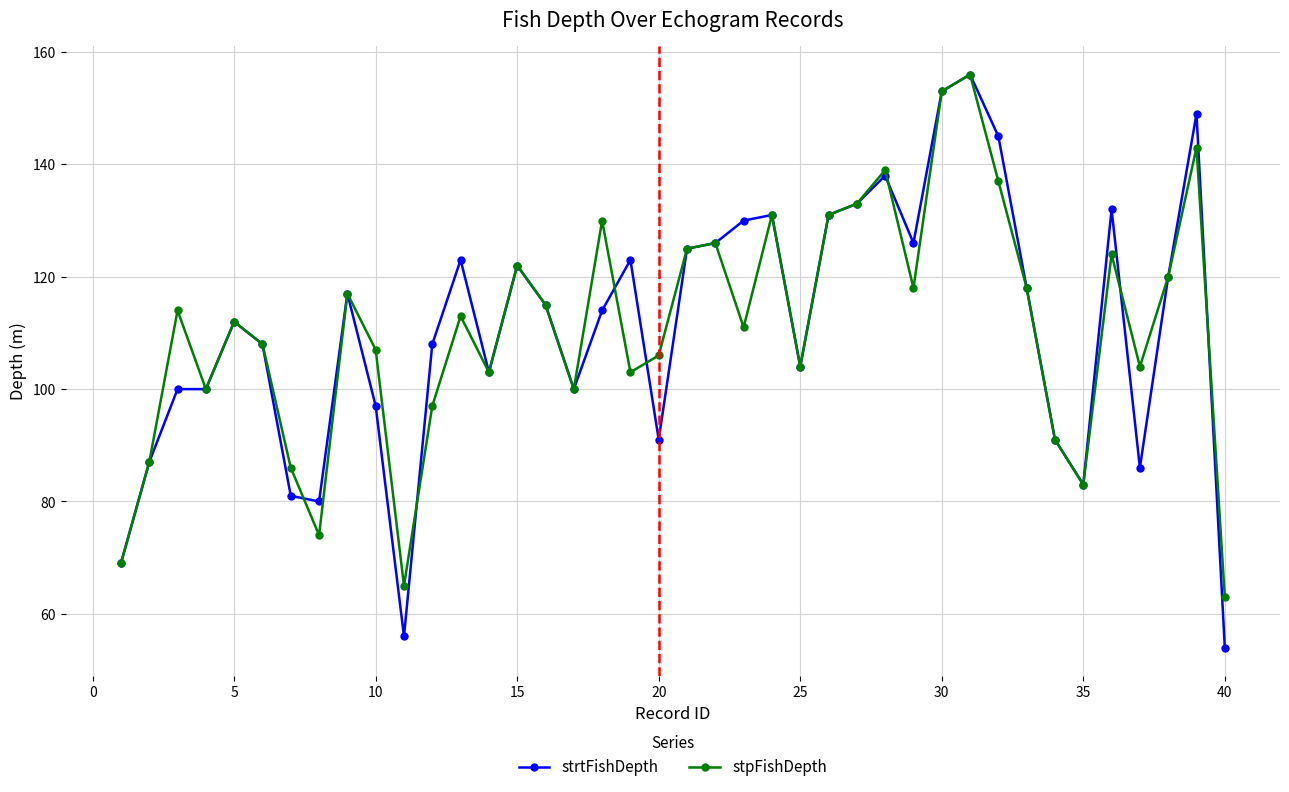

Which series has the widest spread of values?

strtFishDepth